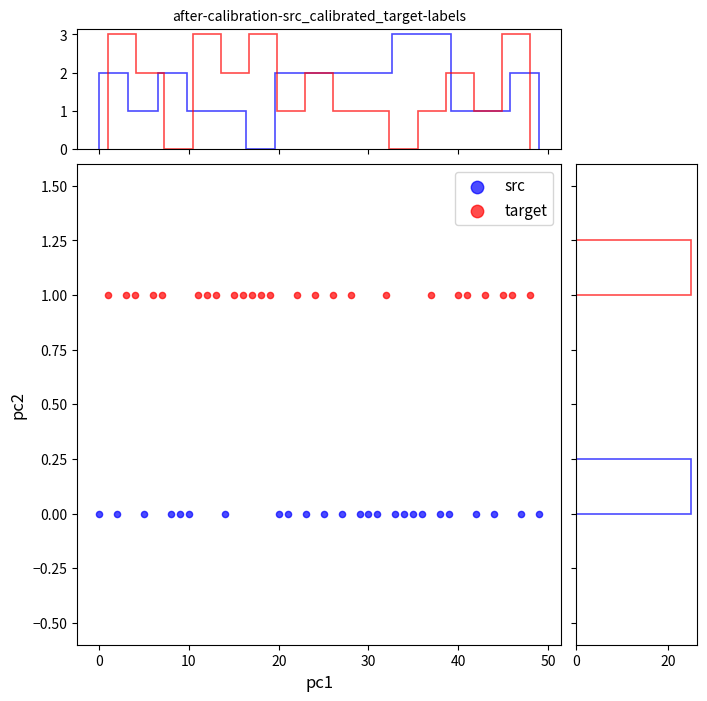

Which series contains the highest Y value?

target